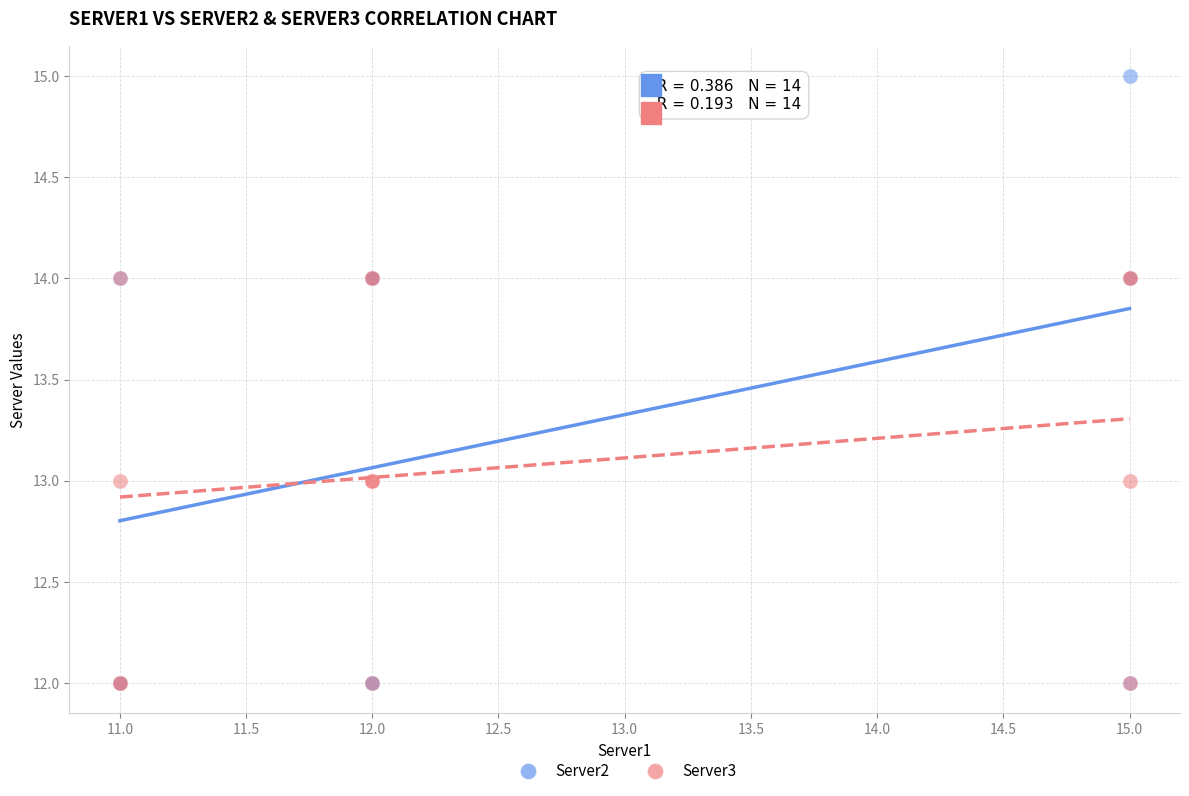

What are all the series names shown in the legend?

Server2, Server3